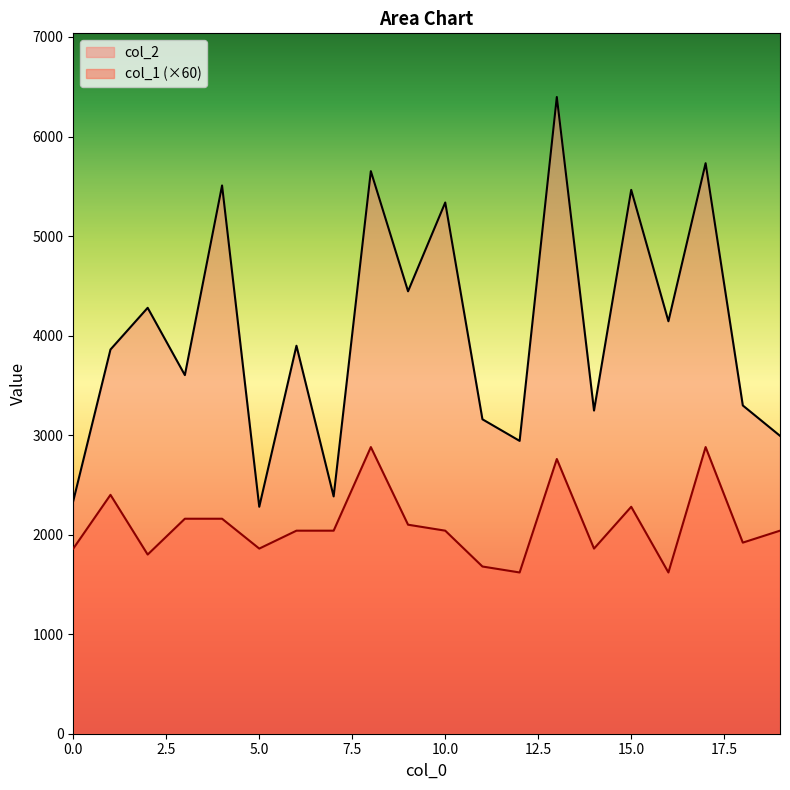

Between 6 and 11, which is larger?

6